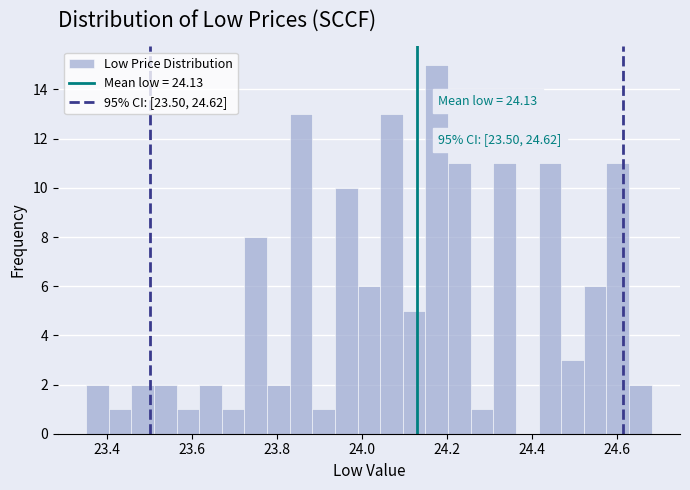

Read against the x-axis, roughly where is the centre of the tallest bar?

24.18